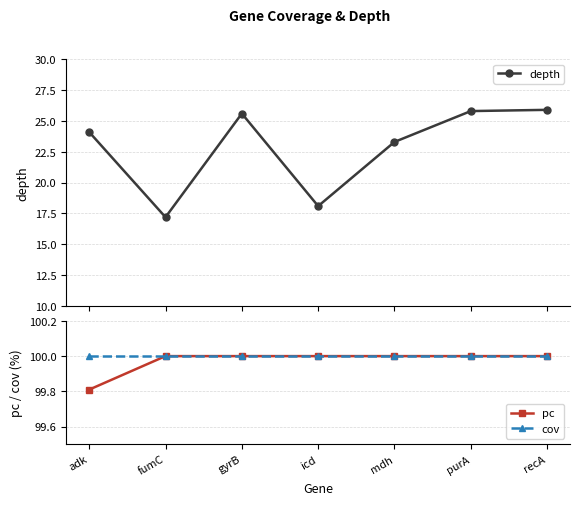

At which label does depth reach its peak?

recA